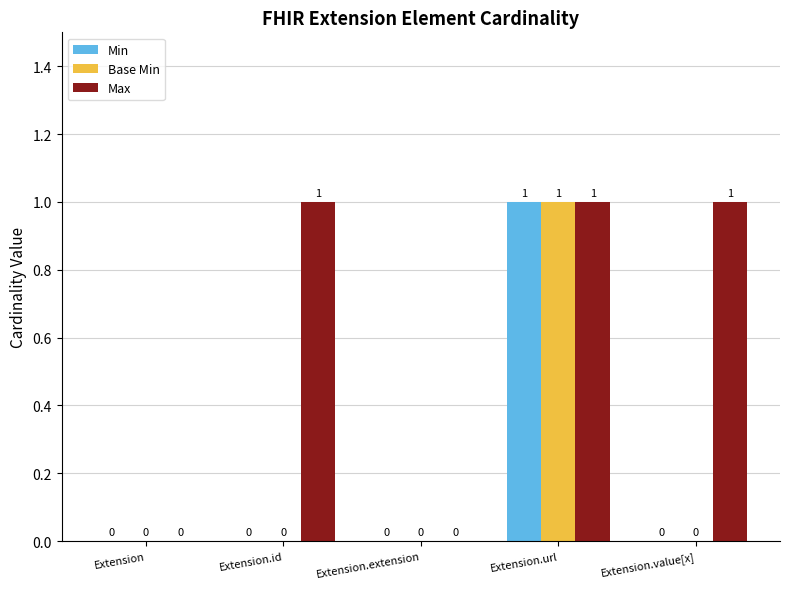

The value of Max at Extension.id is 1. True or false?

True